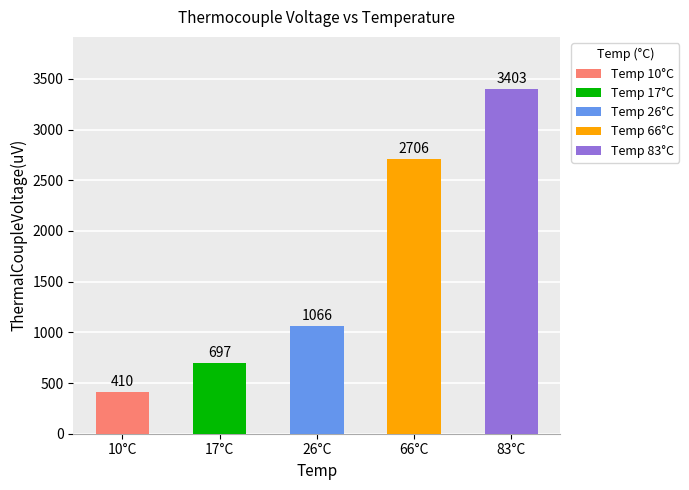

Reading left to right, list all the values displayed in this chart.

10=410	17=697	26=1066	66=2706	83=3403